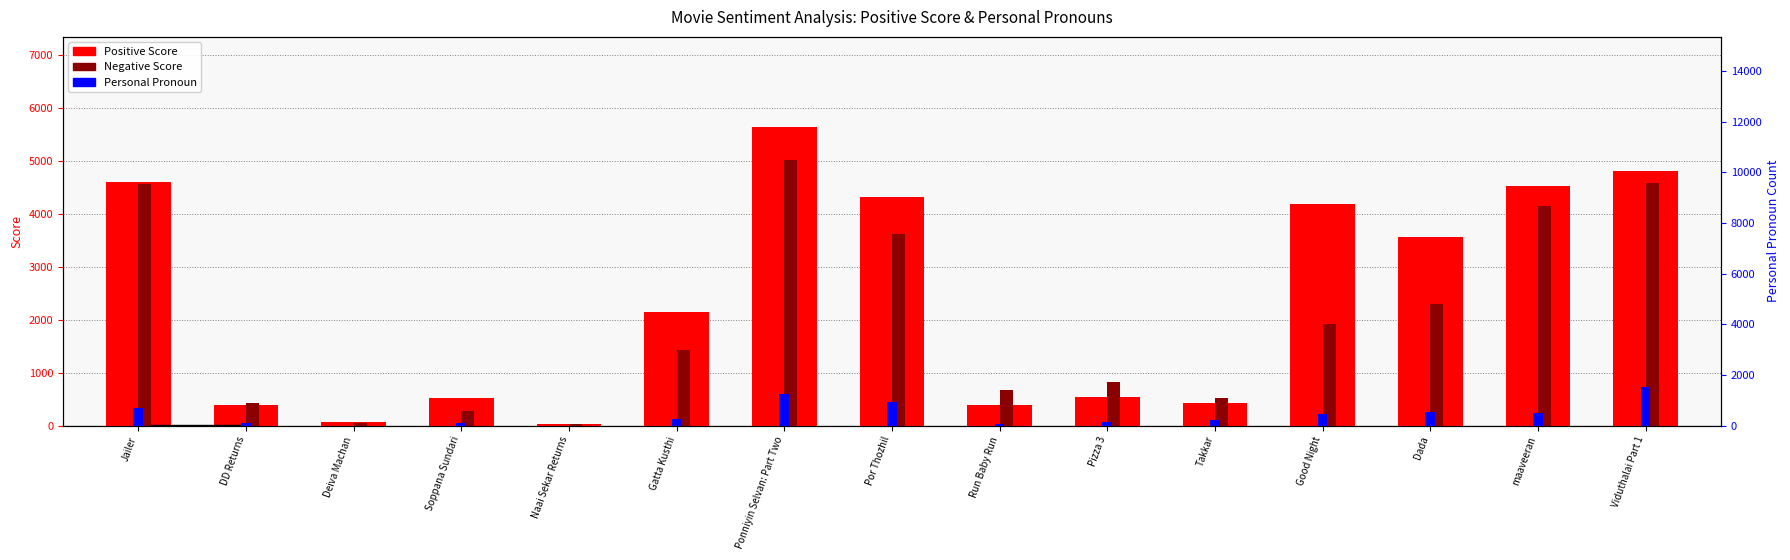

What is the total value across all series at Good Night?

6552